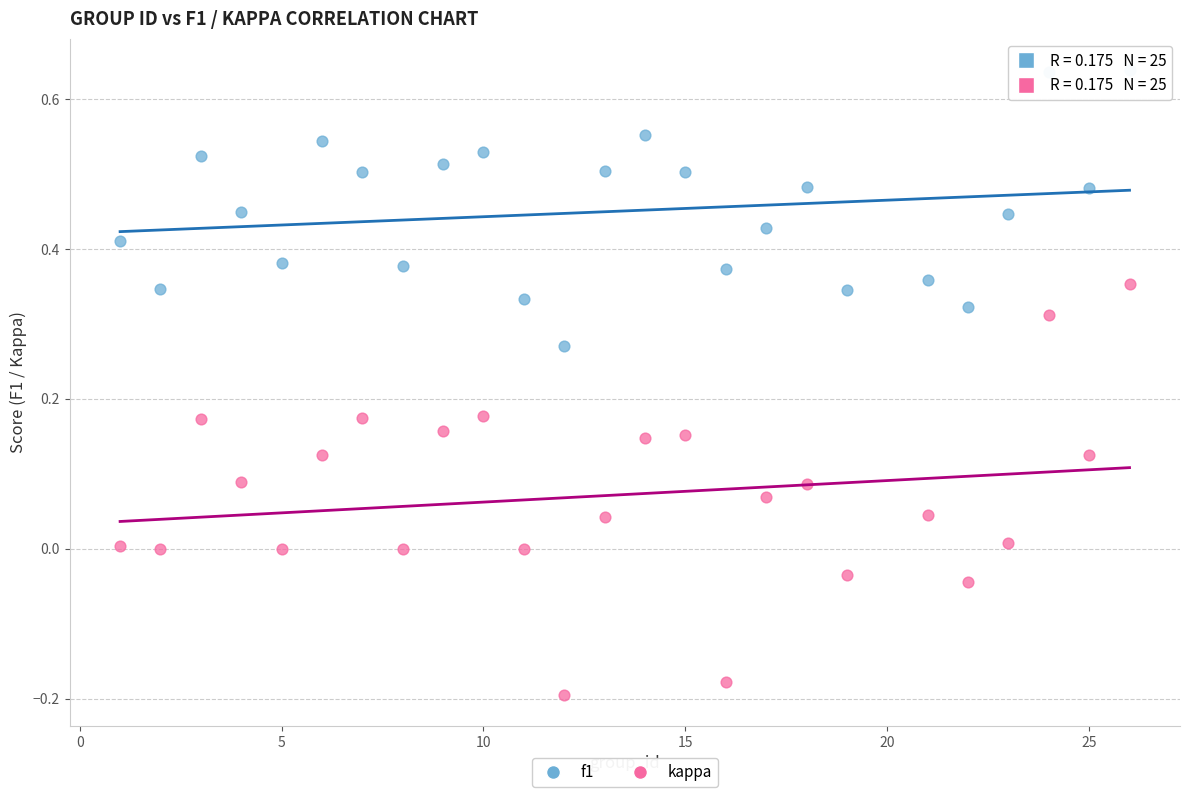

Which series has the widest spread of Y values?

kappa